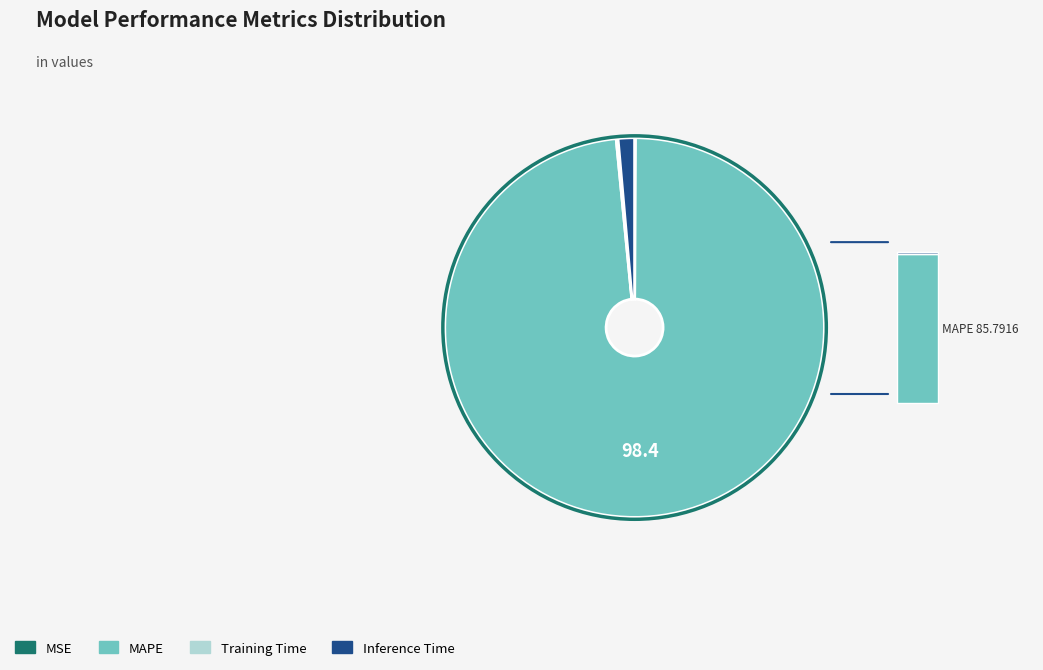

What is the largest slice in the pie chart?

MAPE